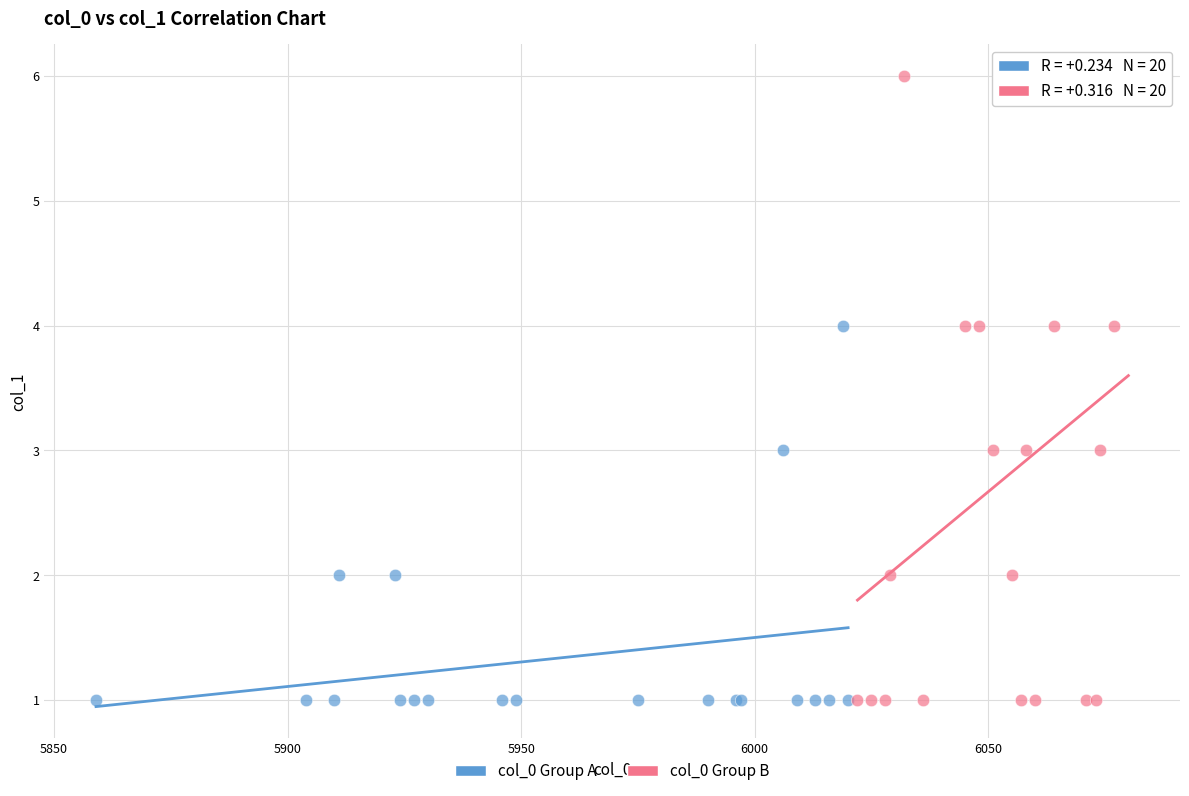

Which series contains the highest Y value?

col_0 Group B